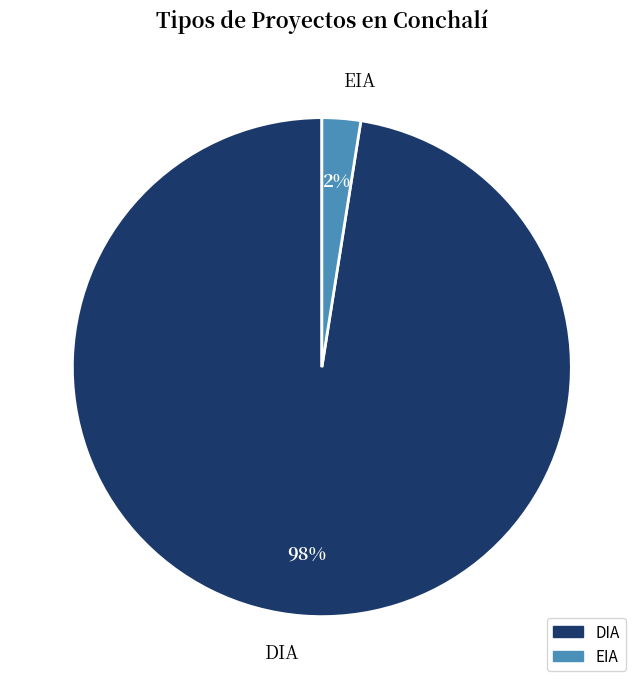

How many slices are in this pie chart?

2